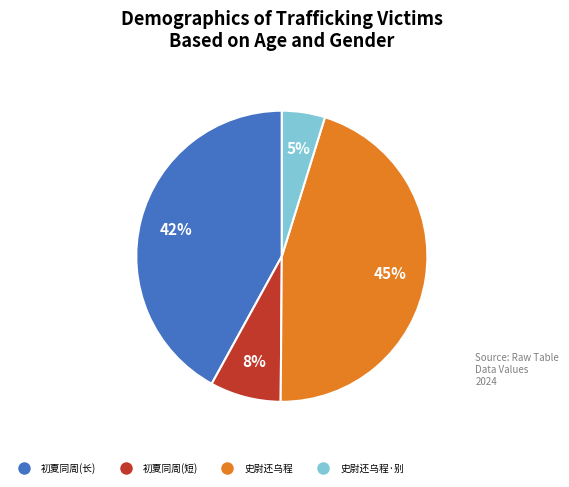

Does any single category account for the majority?

No